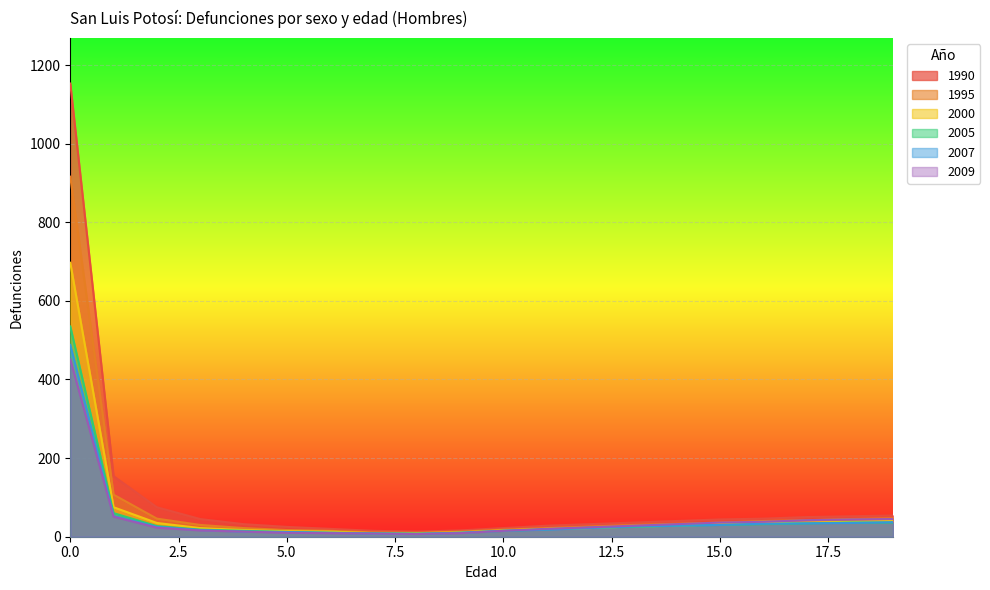

Where is 2000 nearest to the value 353?

1